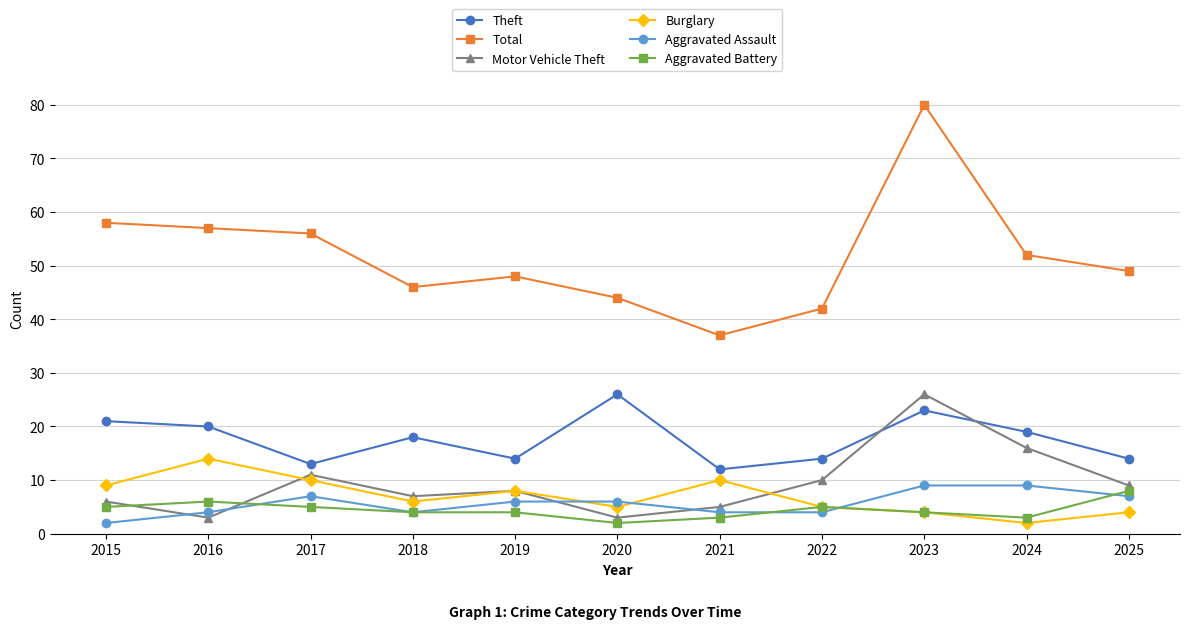

Which label corresponds to the largest value in the chart?

2023